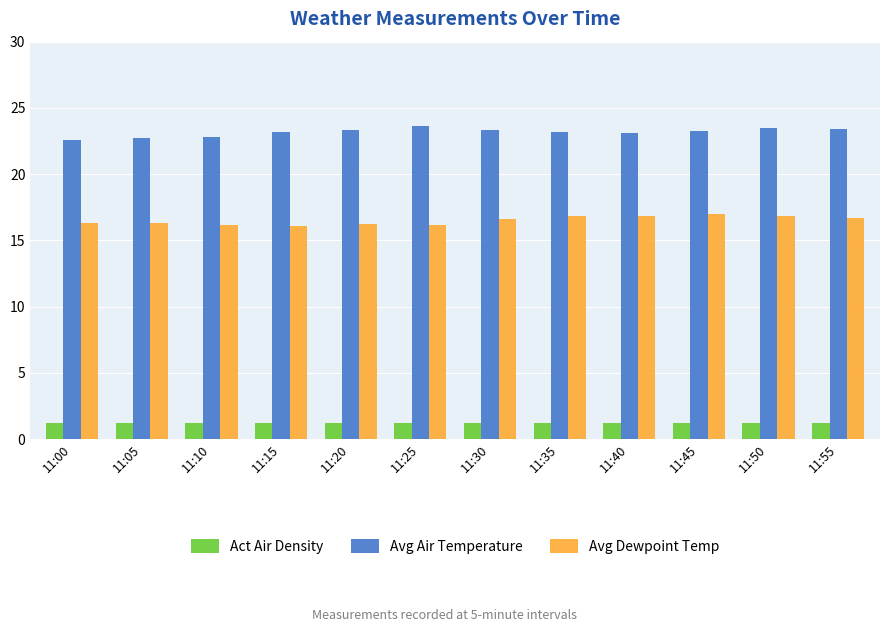

What is the spread (max minus min) of values at 11:30?

22.2